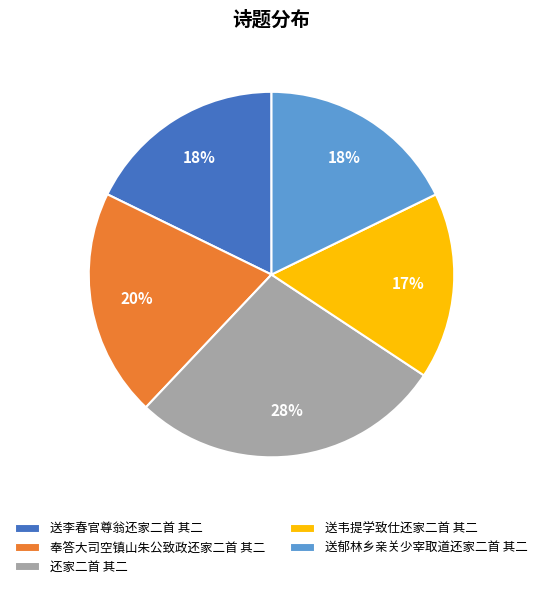

Count the number of slices in the pie.

5